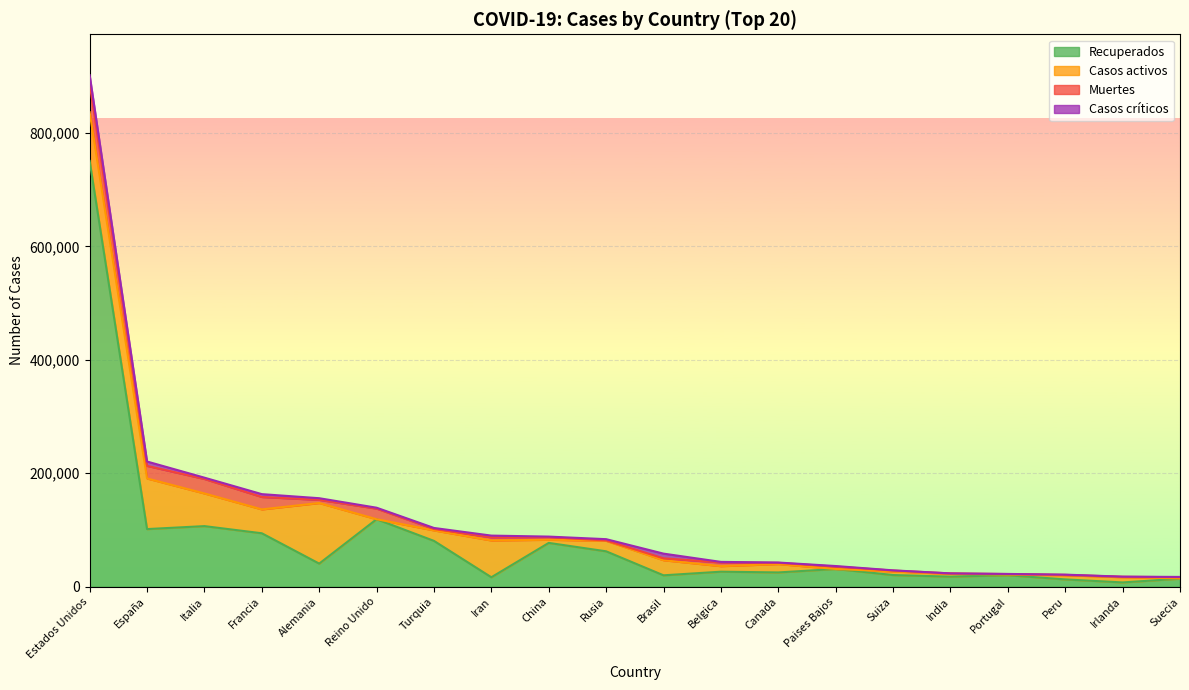

What position from the left is Francia?

4